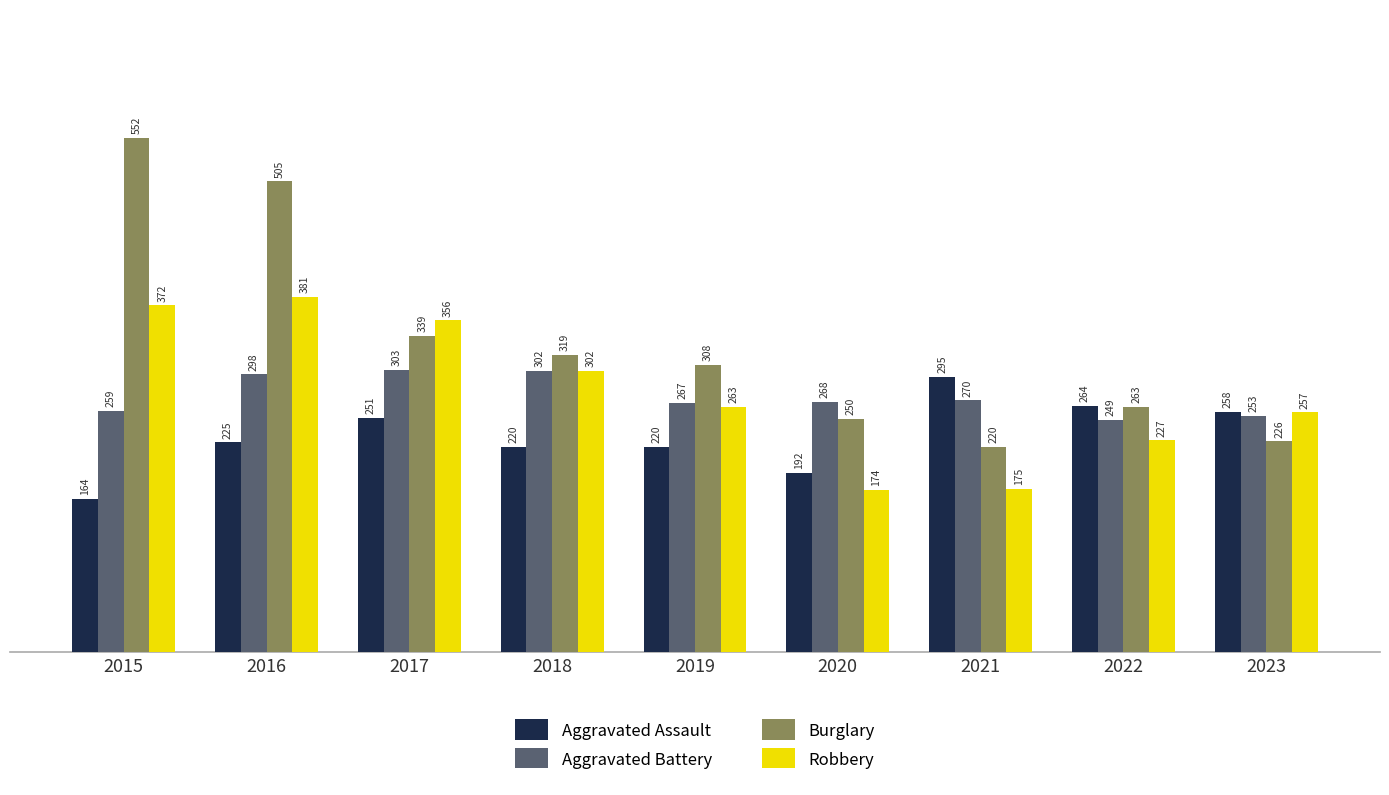

True or false: Burglary has a value of 339 at 2017.

True